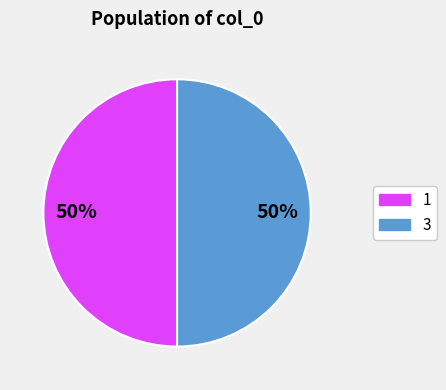

Count the number of slices in the pie.

2